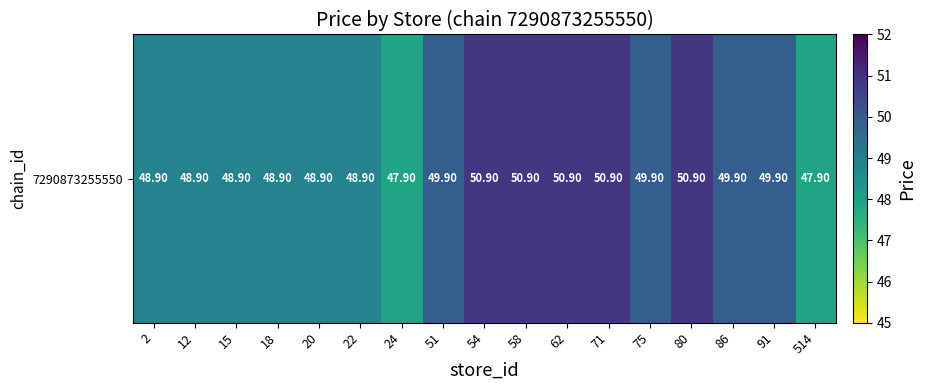

What is the difference between the maximum and second lowest values?

3.0